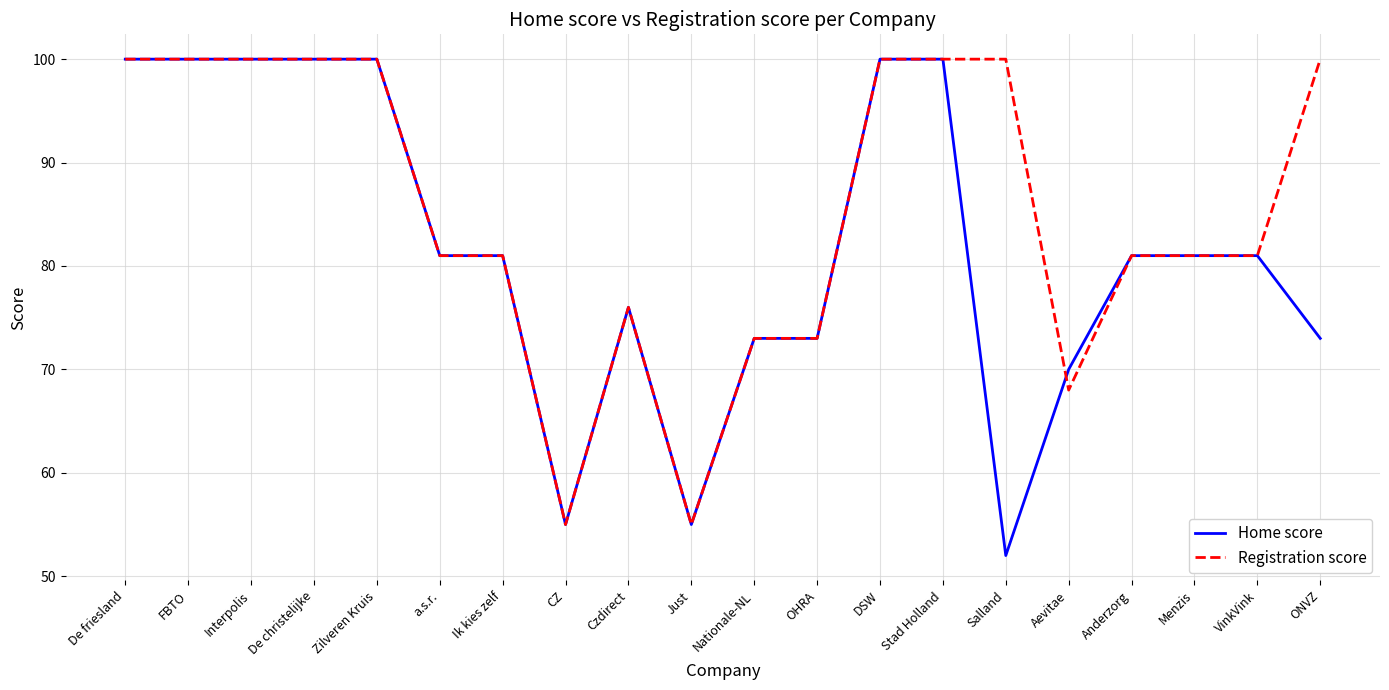

Which series has the largest range (max minus min)?

Home score